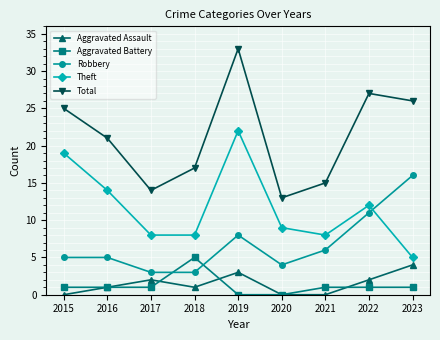

Which series ends up on top after the final intersection of Aggravated Battery and Aggravated Assault?

Aggravated Assault